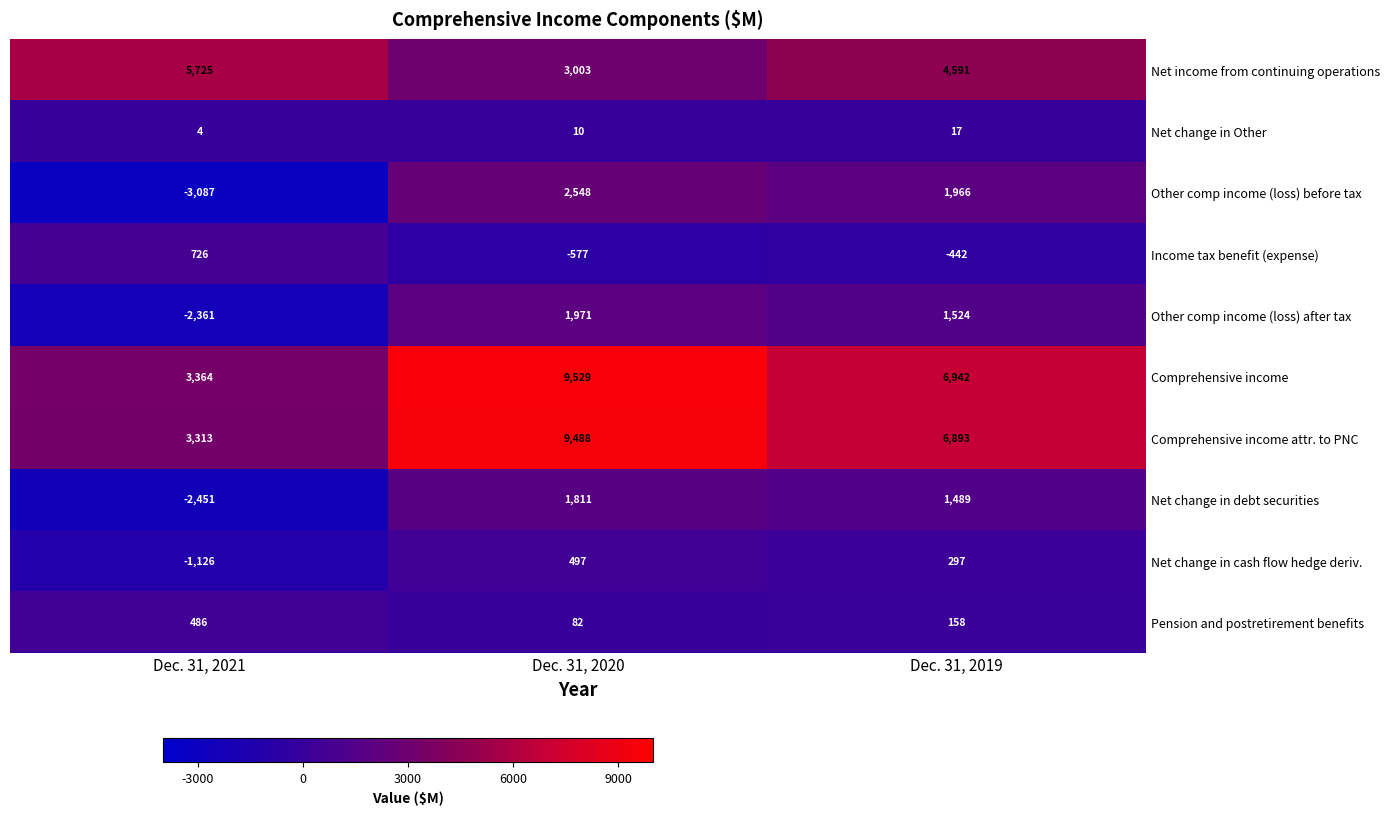

What is the minimum value shown in the chart?

-3087